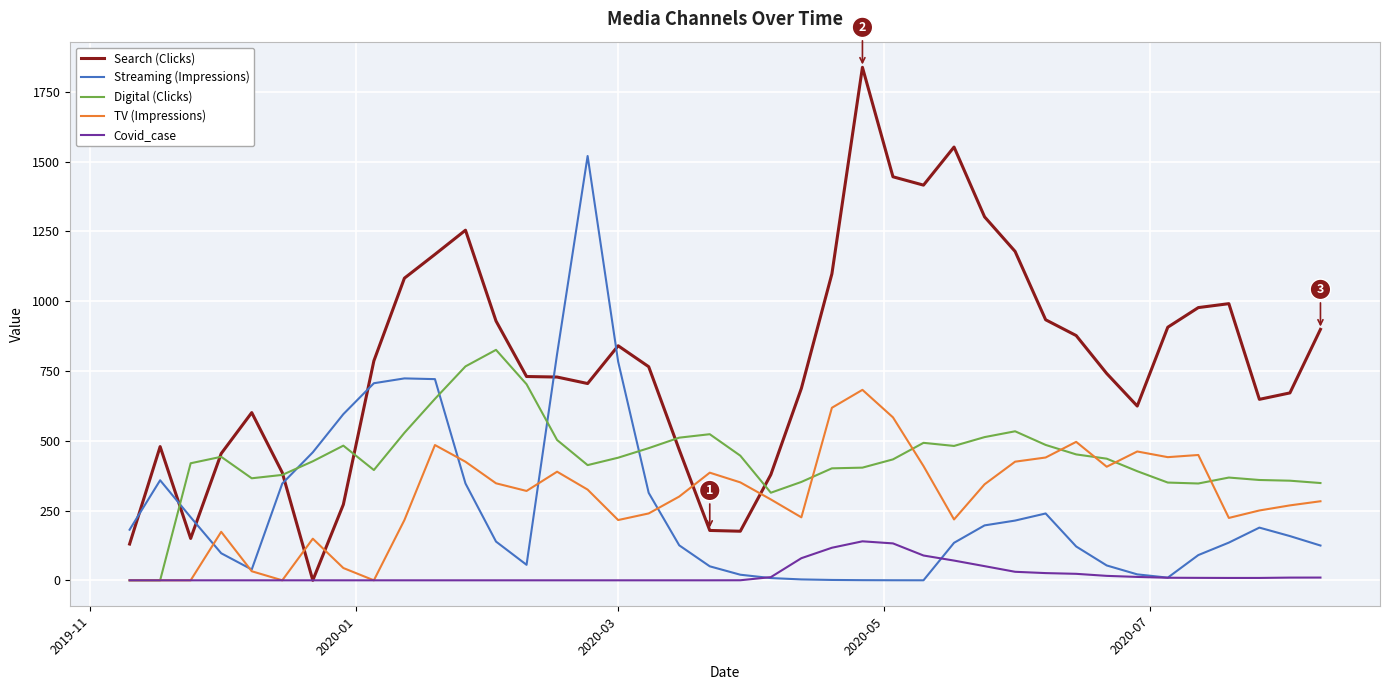

List the series in order of their peak value, lowest first.

Covid_case, TV (Impressions), Digital (Clicks), Streaming (Impressions), Search (Clicks)